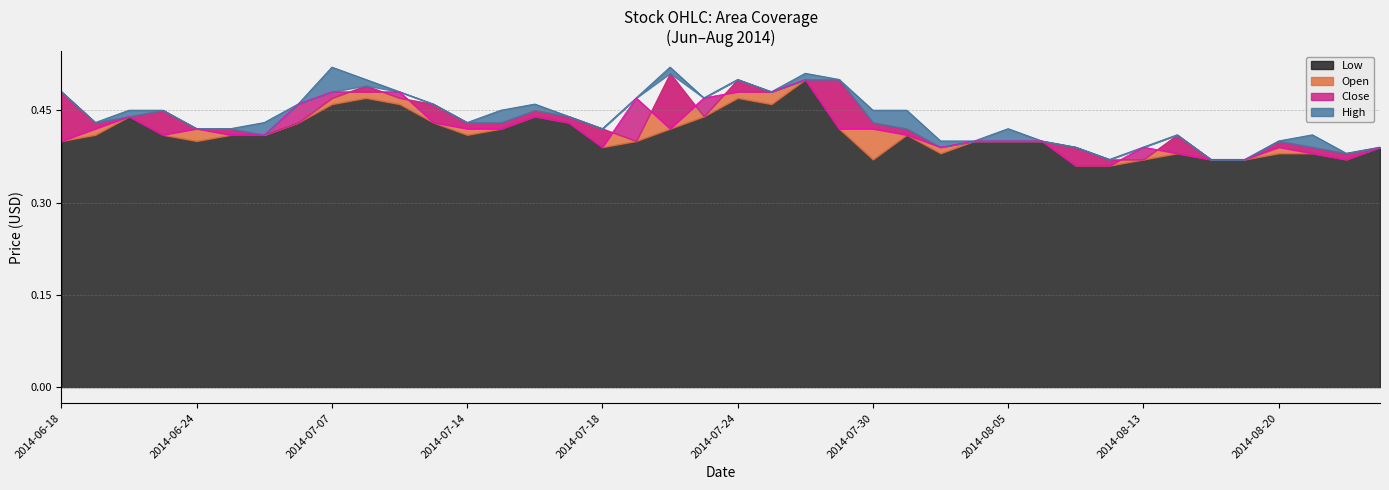

What is the value of the High point at the 10th from the left?

0.5